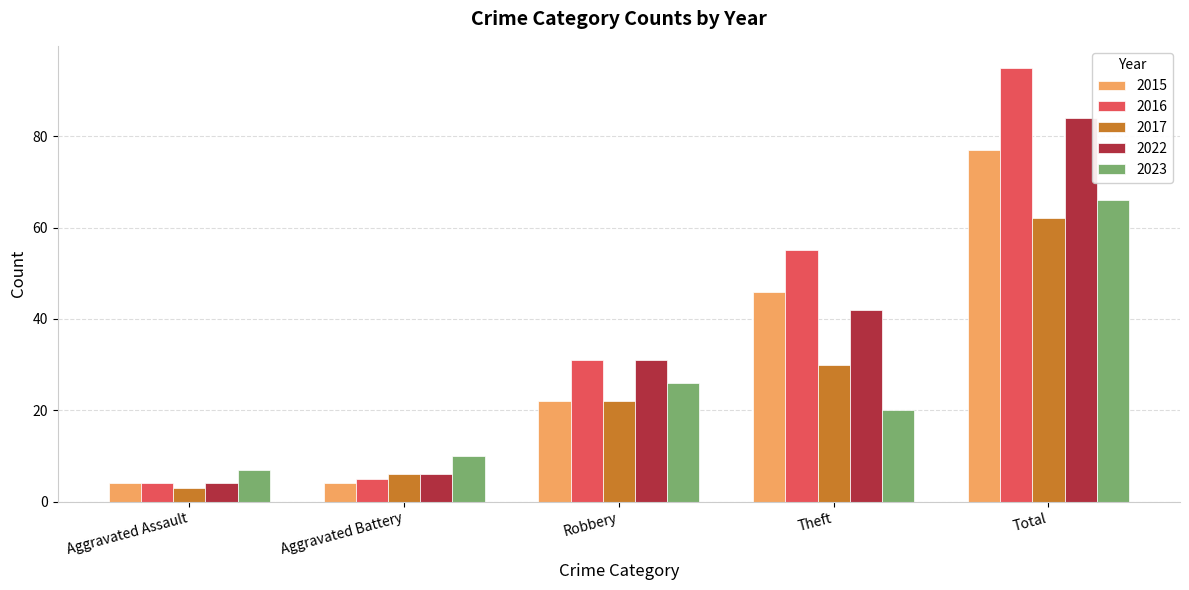

What is the sum of the 2023 values at Robbery and Total?

92